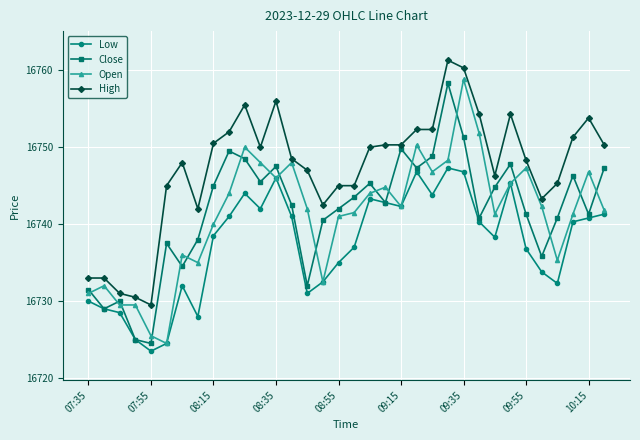

Which series has the largest total across all categories?

High